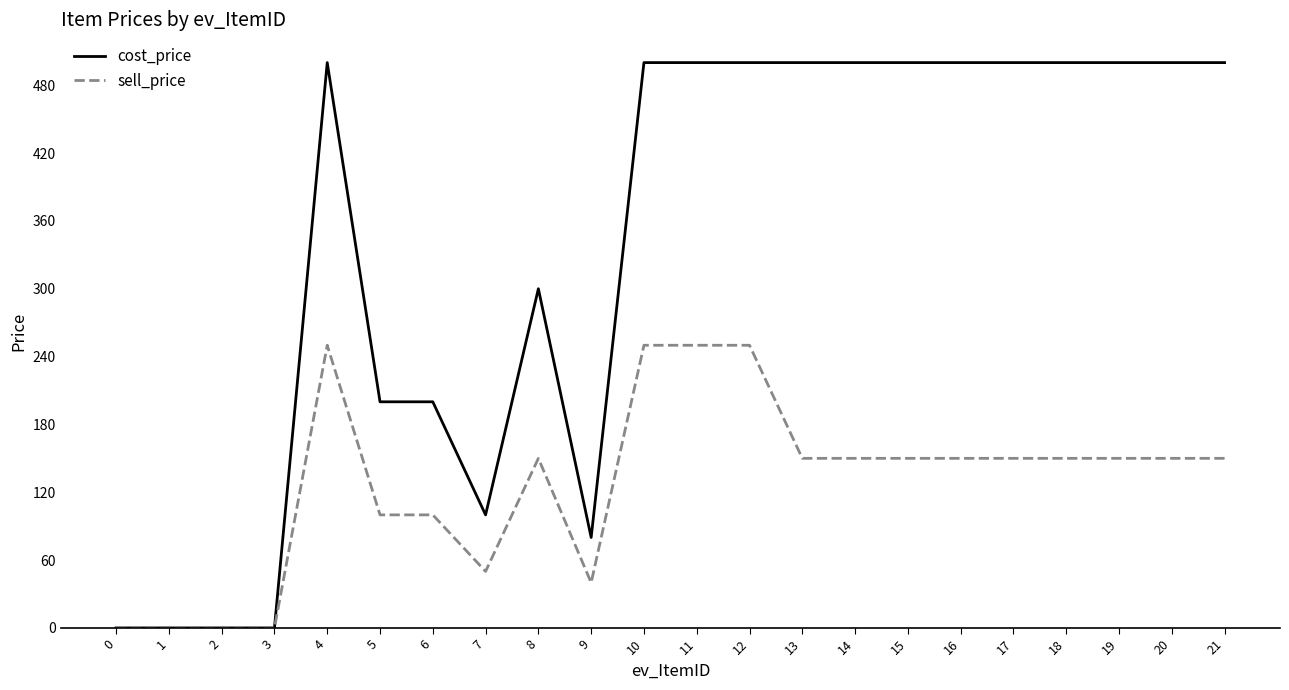

What is the average value of the cost_price series?

335